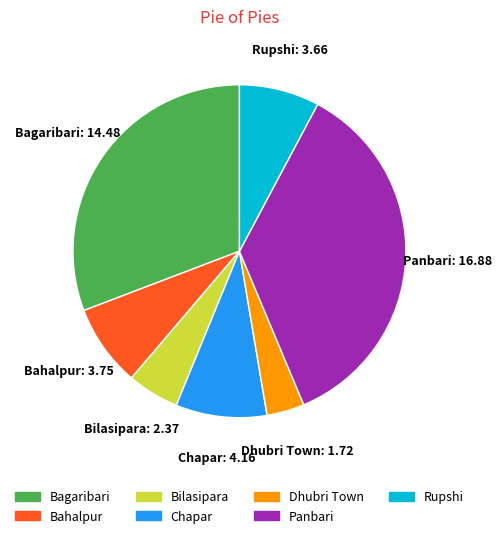

What is the smallest slice in the pie chart?

Dhubri Town